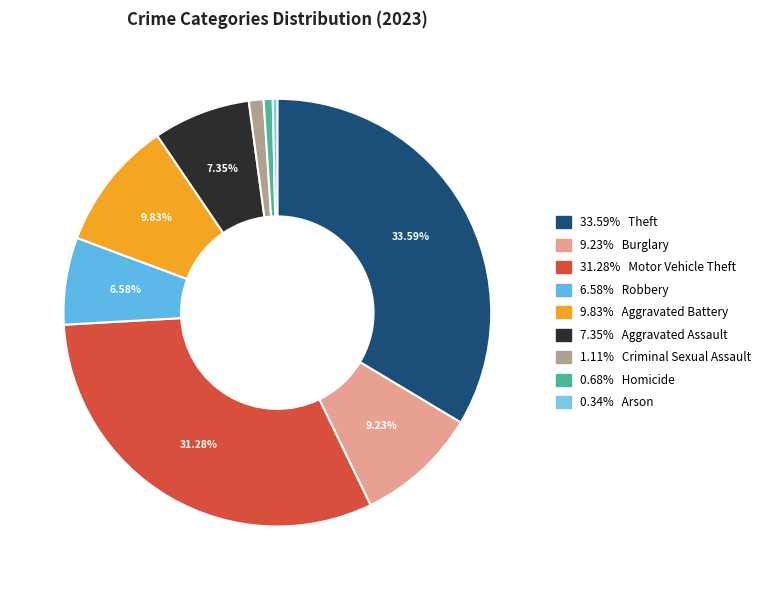

How many slices are in this pie chart?

9